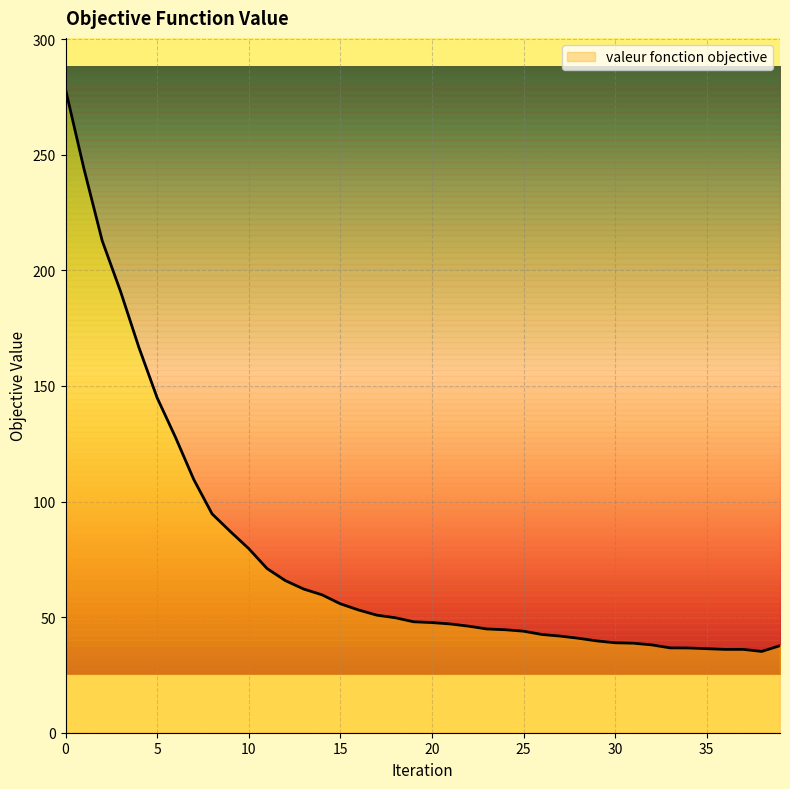

Approximately how many times larger is the value at 3 compared to 28?

4.7